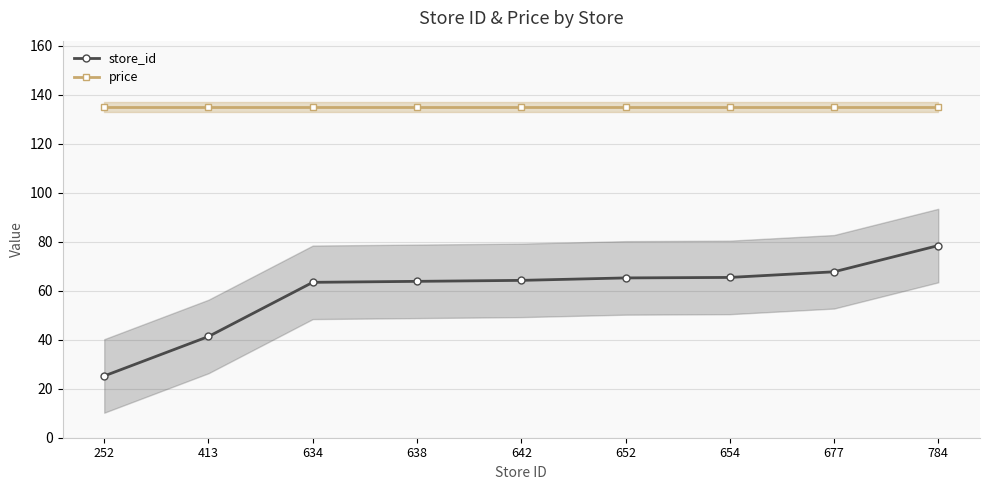

What is the average value of the price series?

135.0